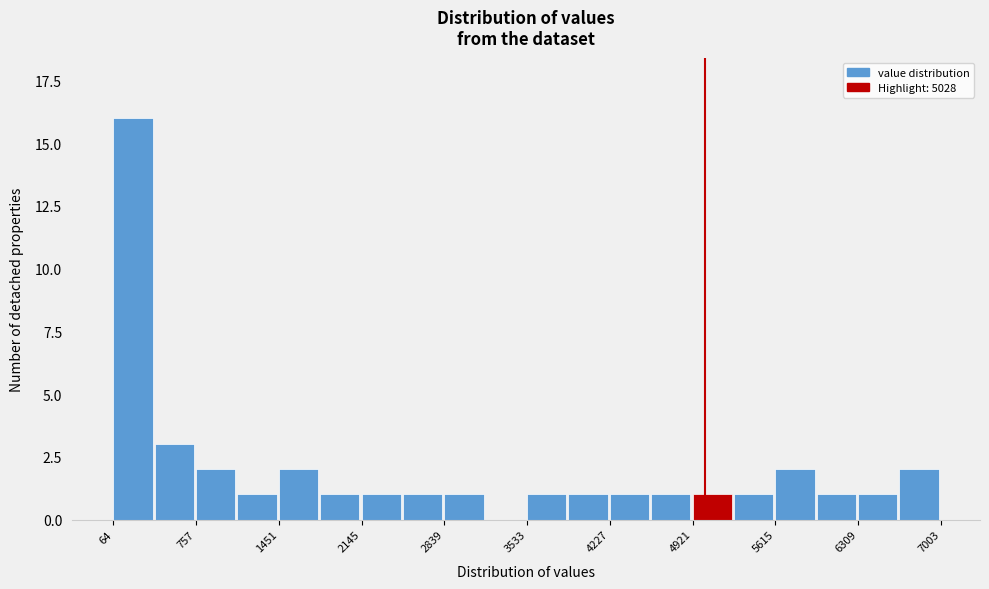

Around what value on the x-axis is the tallest bar? Give the approximate position of its centre, as read against the axis.

200